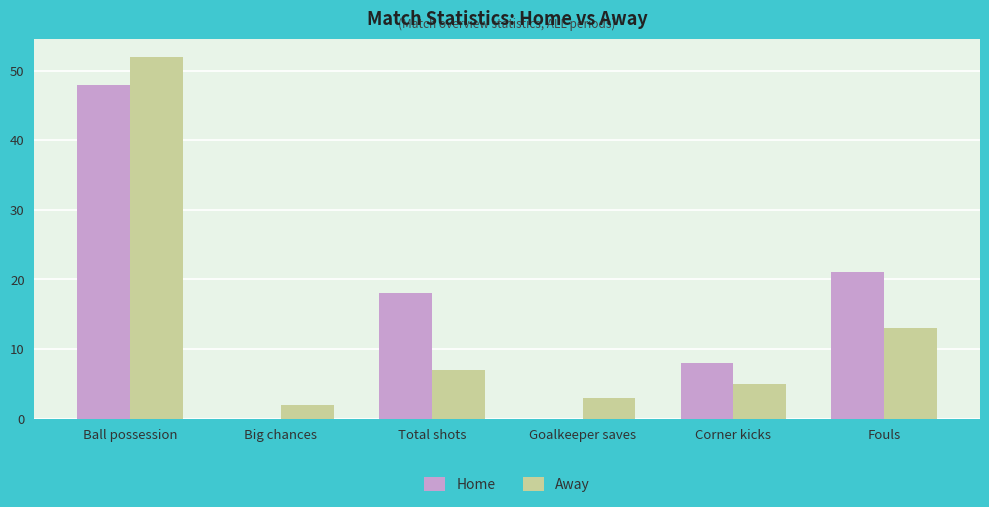

At which label is Home closest to 24?

Fouls